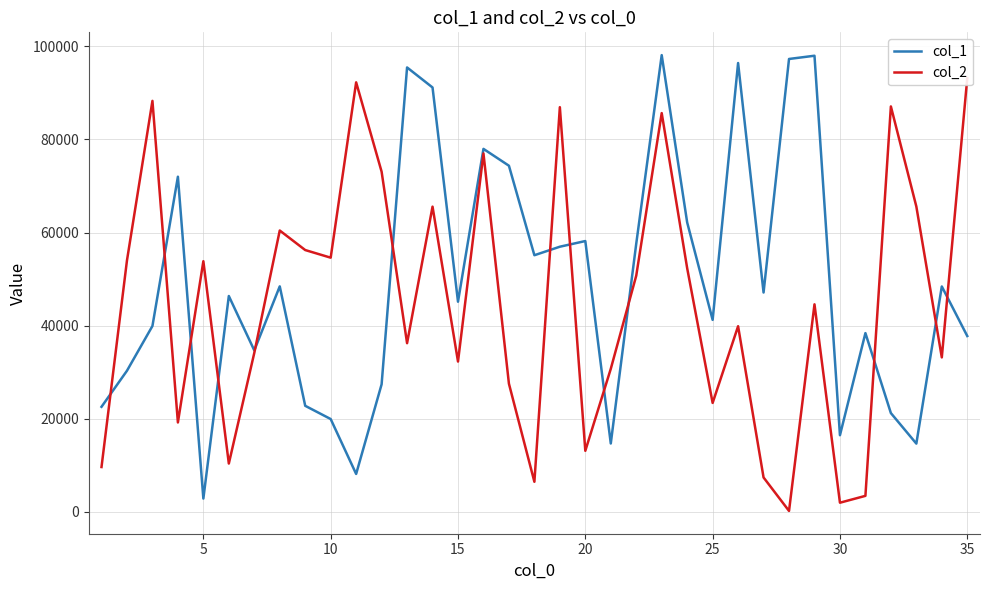

Where is the first local minimum for col_1?

5